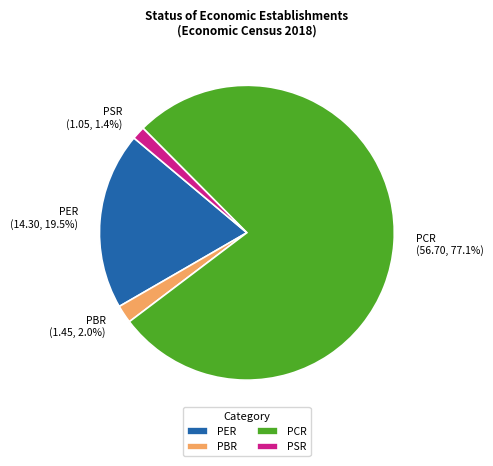

Rank the categories by value from lowest to highest.

PSR, PBR, PER, PCR